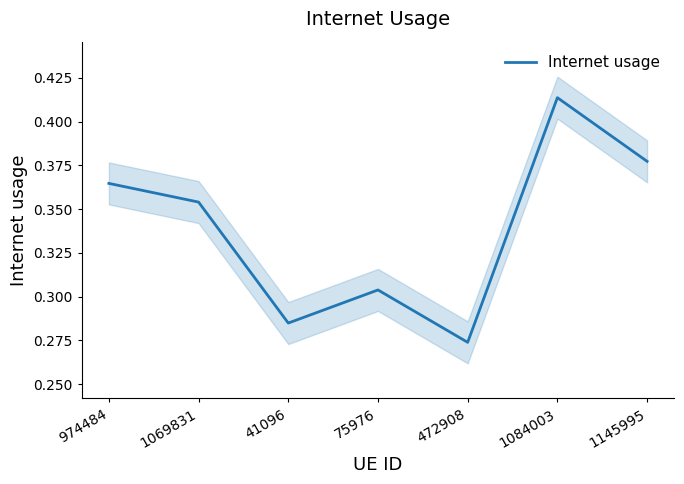

Where is the data nearest to the value 0?

472908